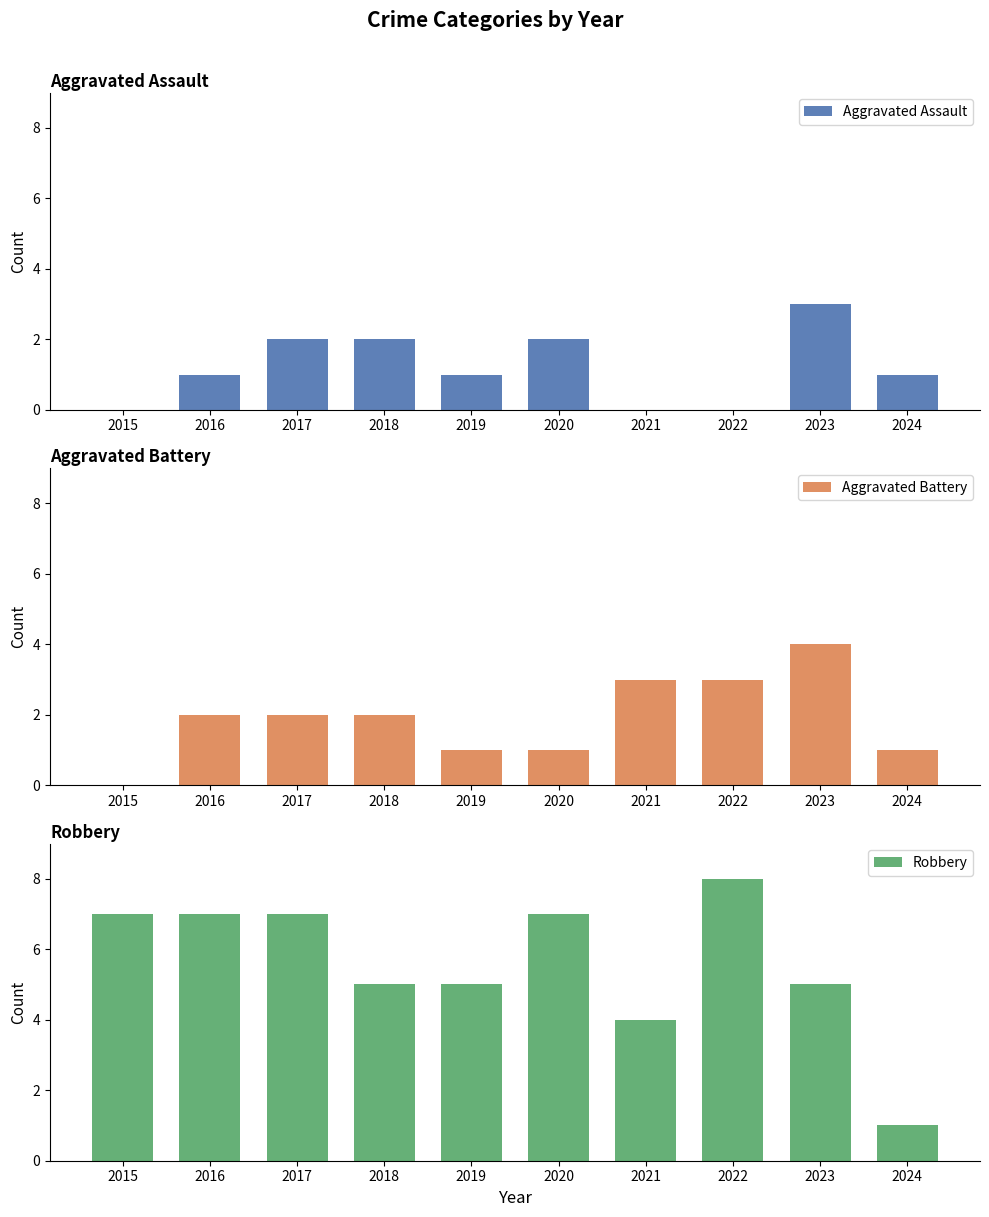

What is the difference between the highest and lowest values at 2020?

6